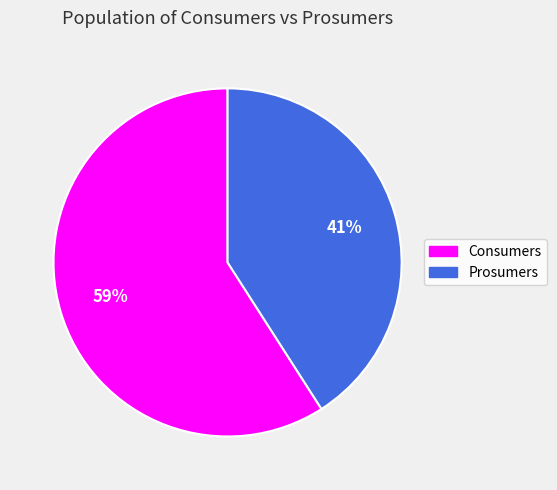

To the nearest percent, what is the average slice percentage?

50%